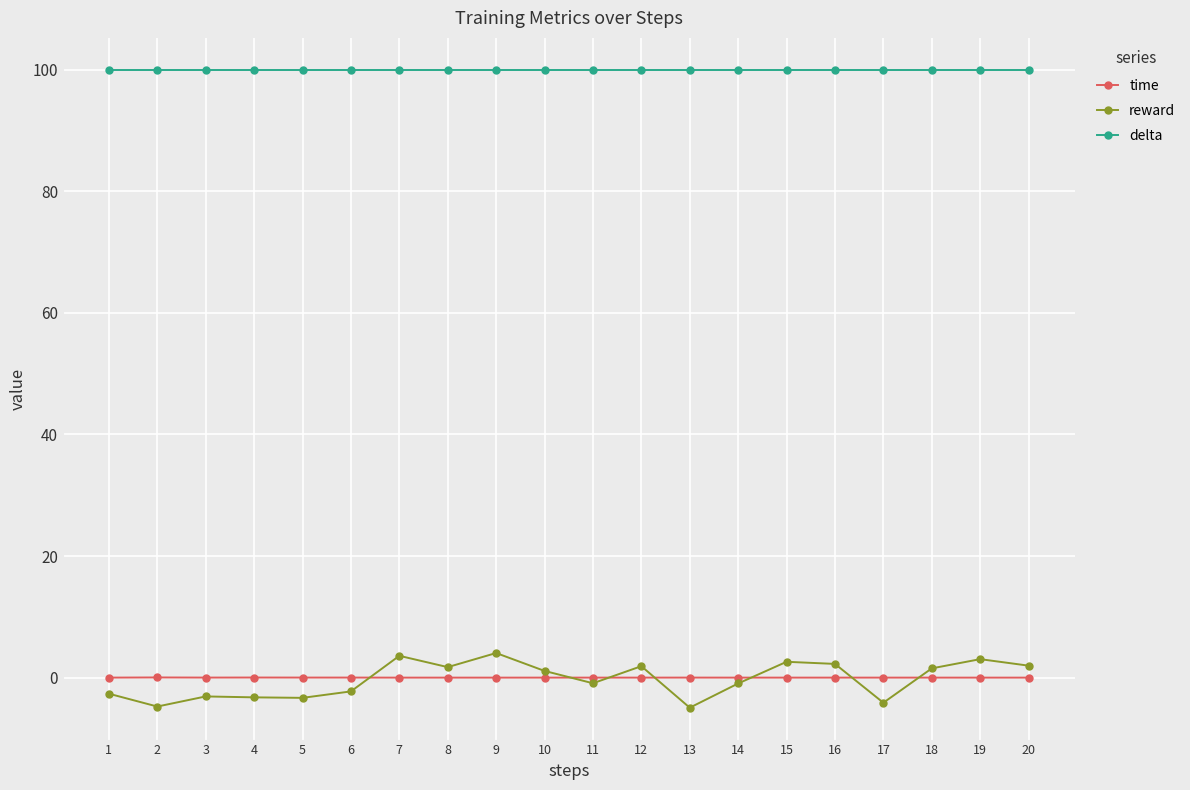

The delta series shows 100.0 at 1. True or false?

True